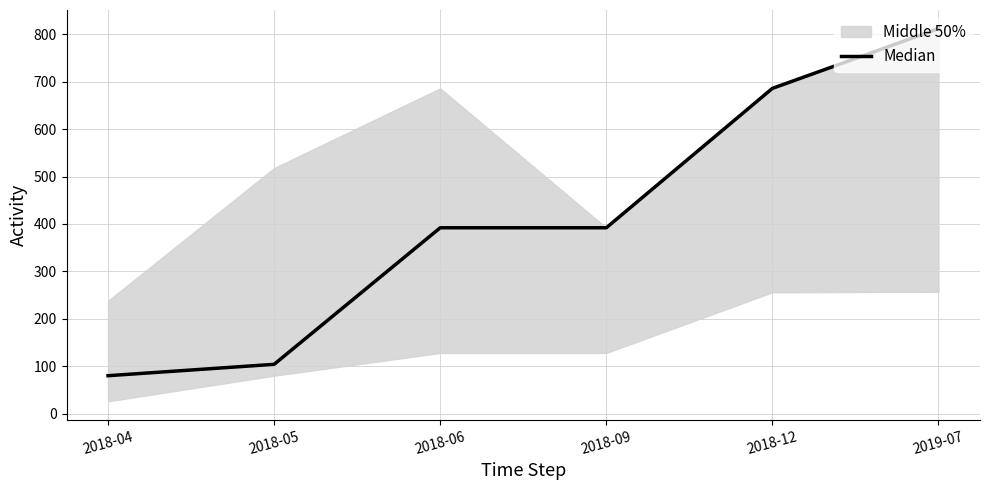

Which label corresponds to the smallest value in the chart?

2018-04